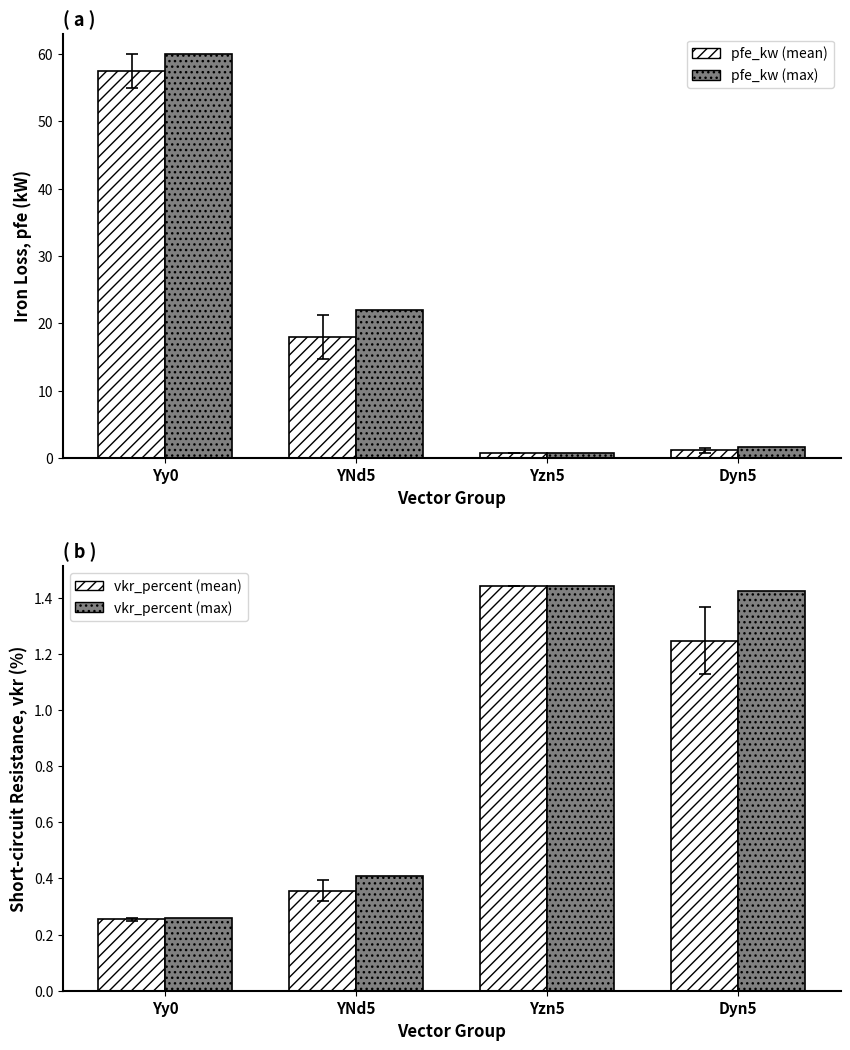

What is the total value across all series at Dyn5?

5.5